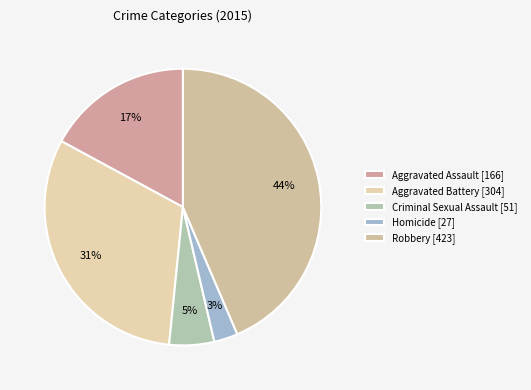

Is Aggravated Battery the majority of the pie?

No